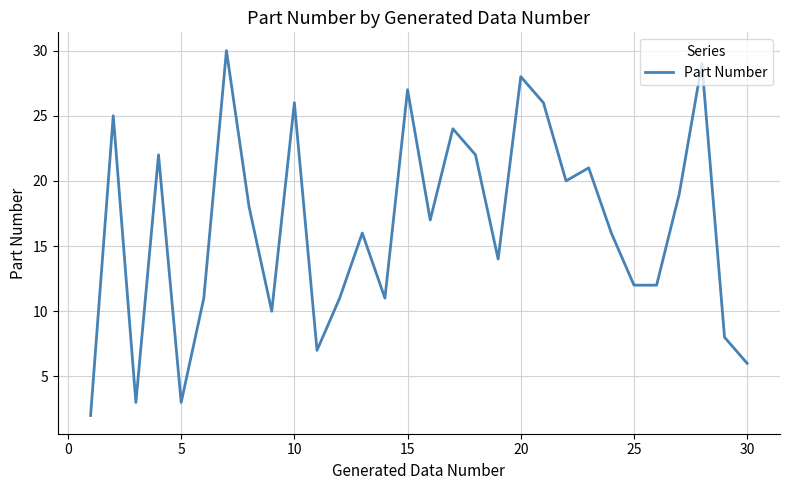

Count the number of categories in the chart.

30